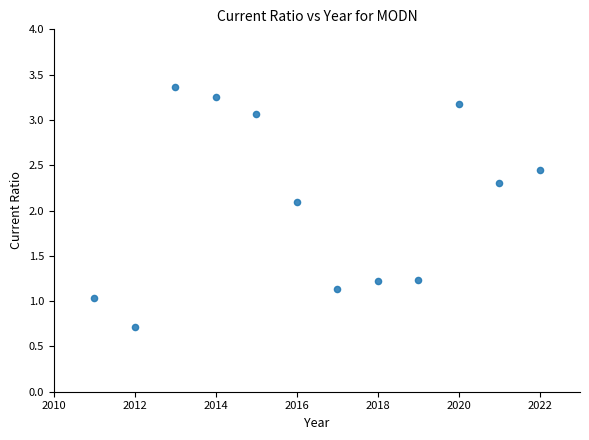

What is the average Y value?

2.1